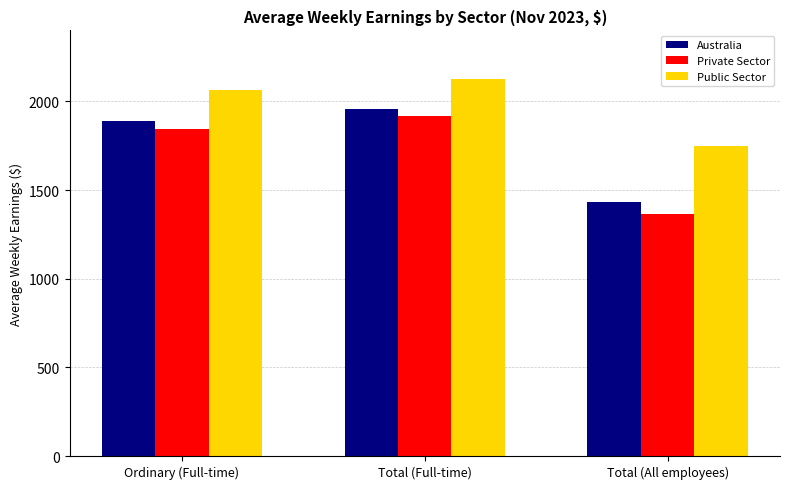

Reading right to left, list all the values displayed in this chart.

Australia: 1432.6	1958.0	1888.8
Private Sector: 1364.7	1915.1	1845.0
Public Sector: 1750.6	2126.7	2061.1